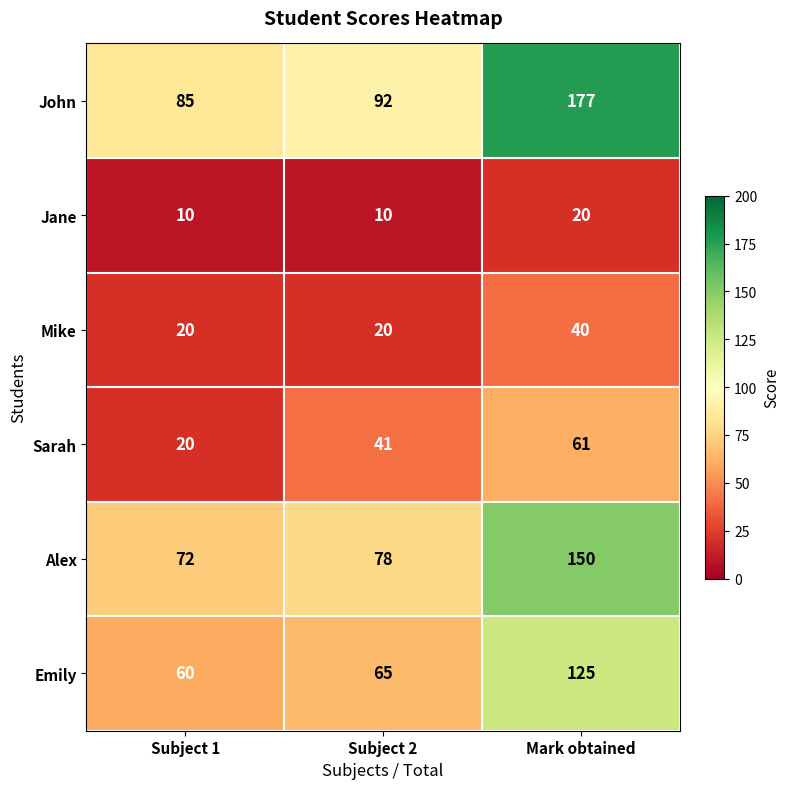

Count the number of data series in this chart.

6